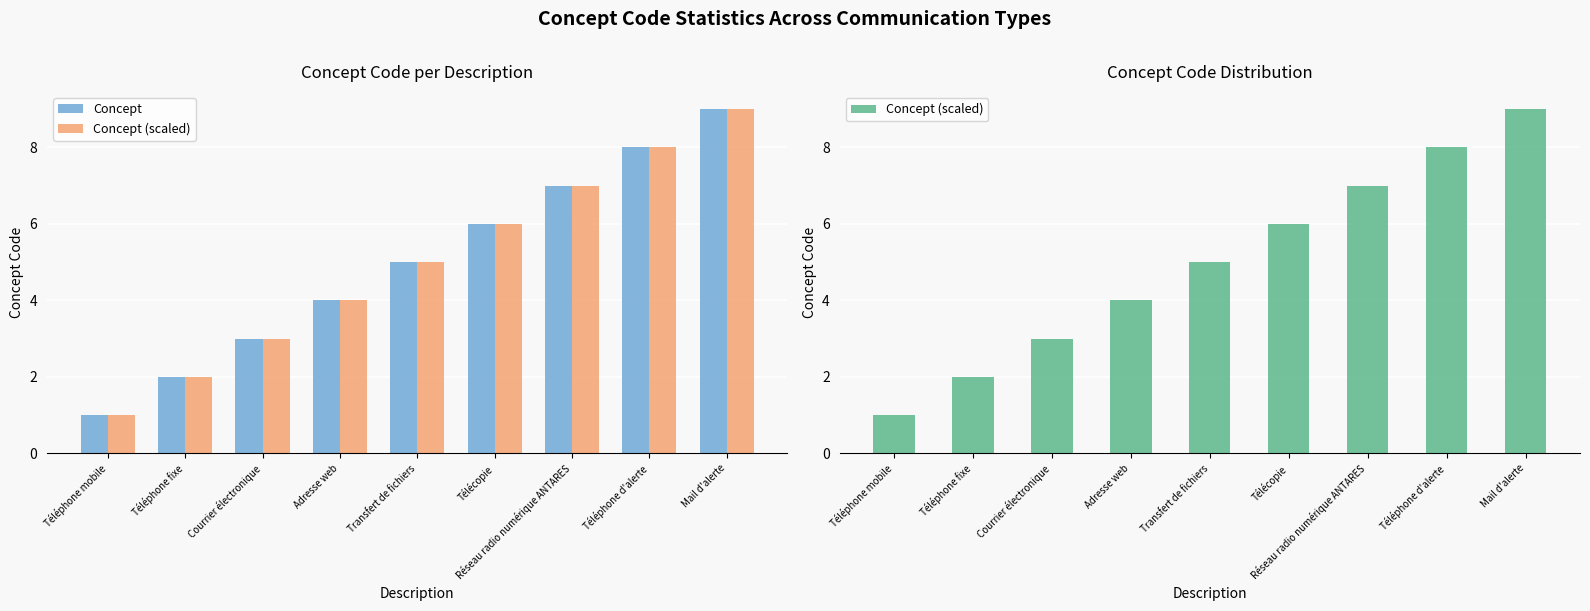

Which series has the widest spread of values?

Concept